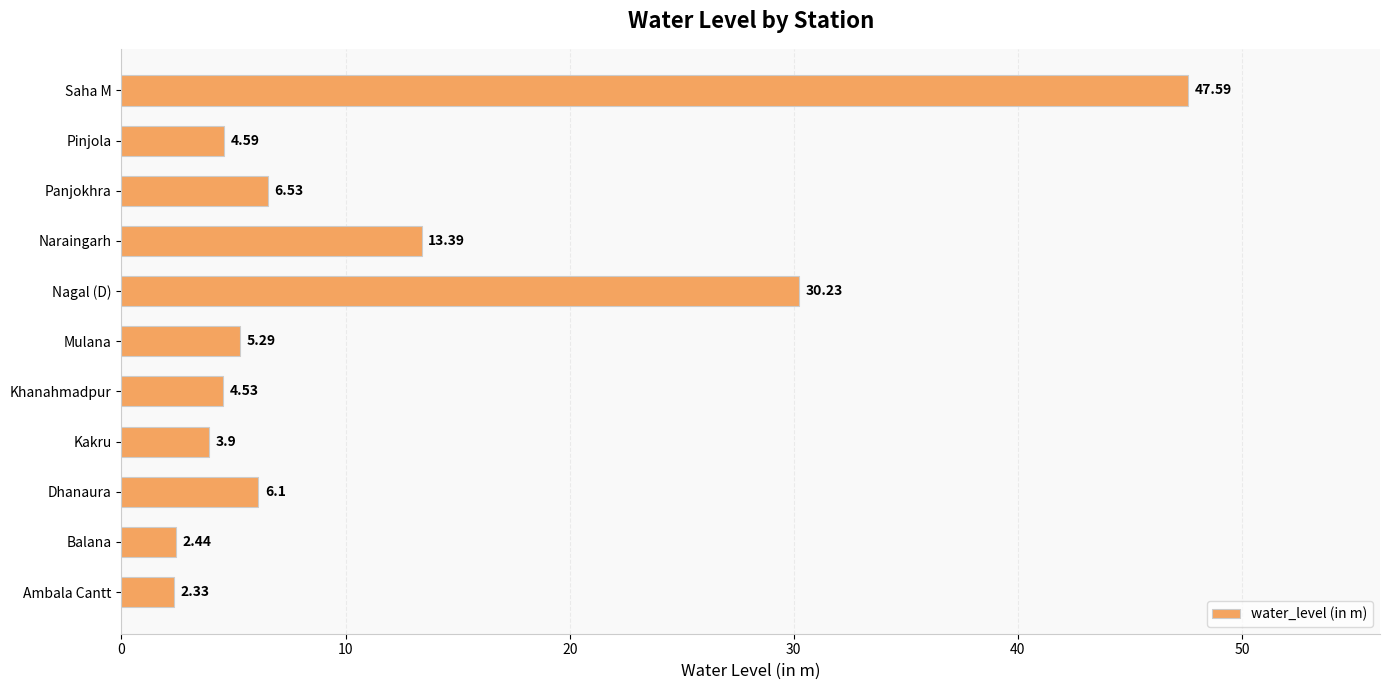

Which category has the highest value across all series?

Saha M